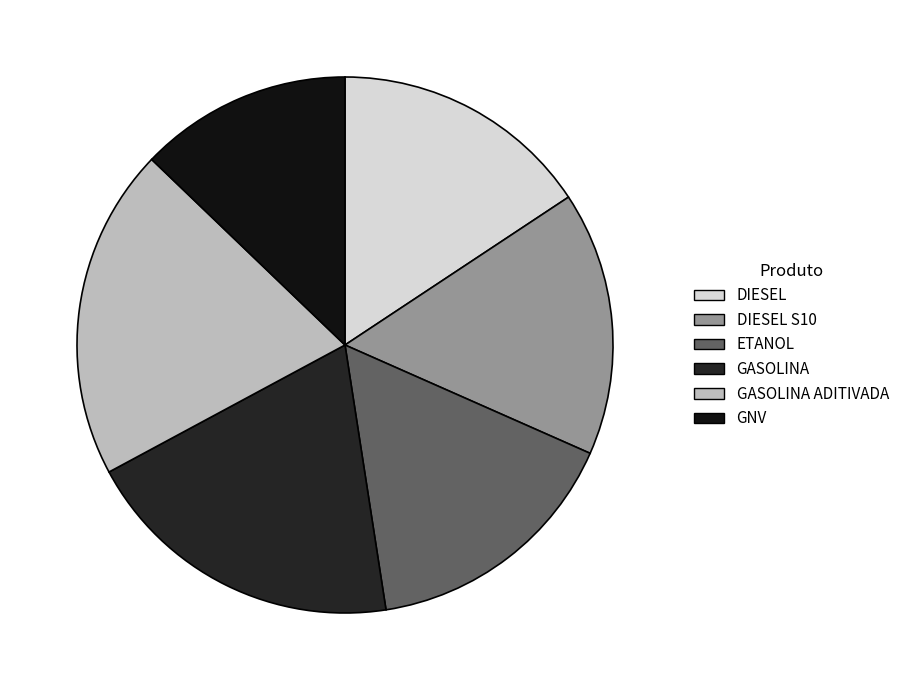

What is the change in value from ETANOL to GASOLINA?

+1.3